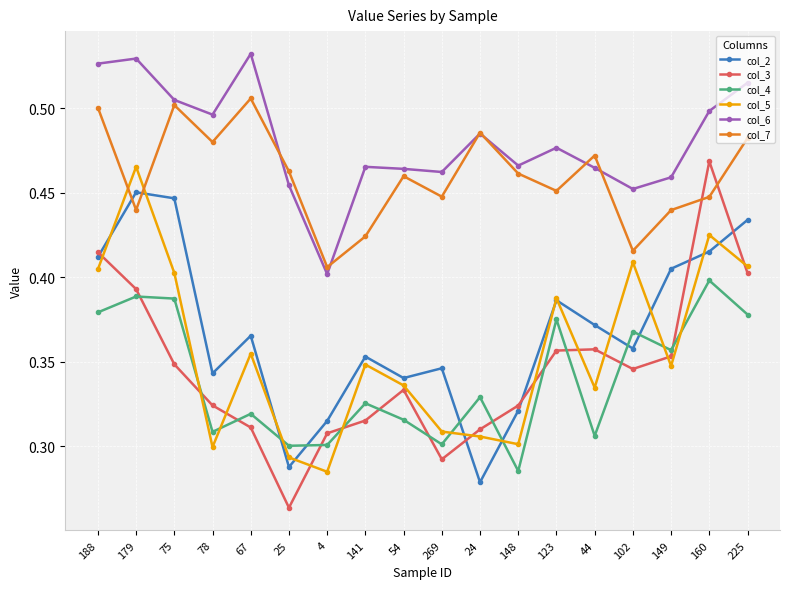

Which category has the highest value in the col_5 series?

179